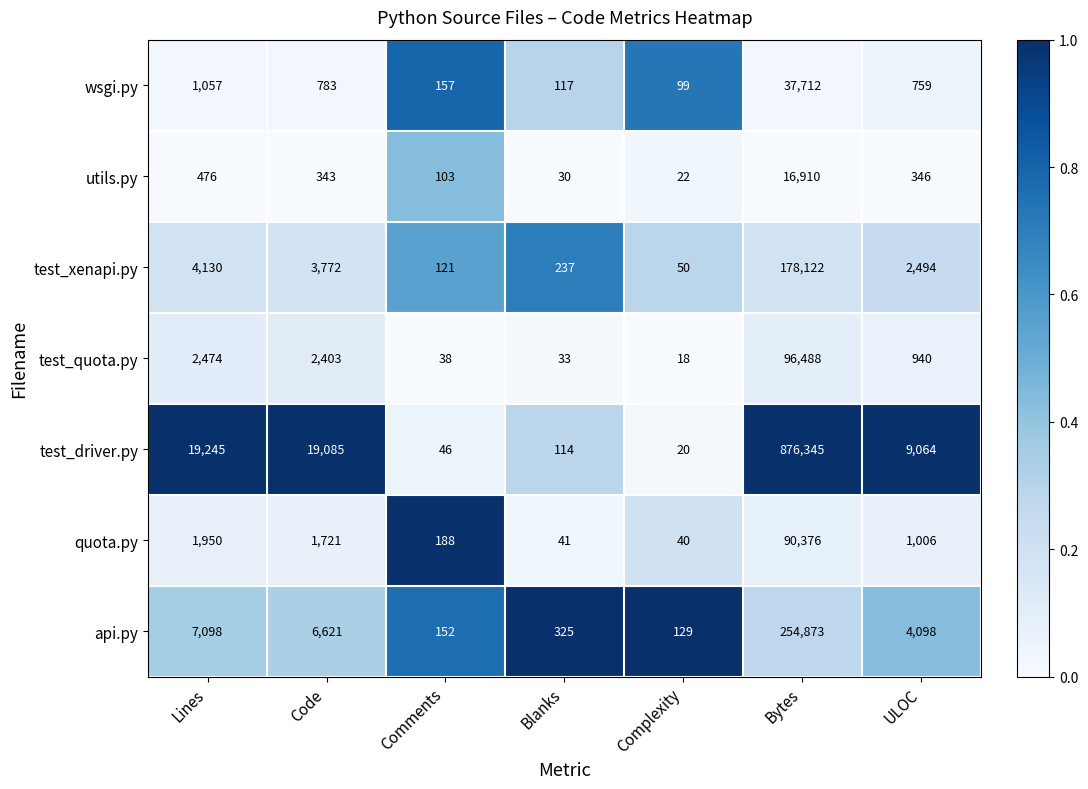

Which series has the largest range (max minus min)?

test_driver.py